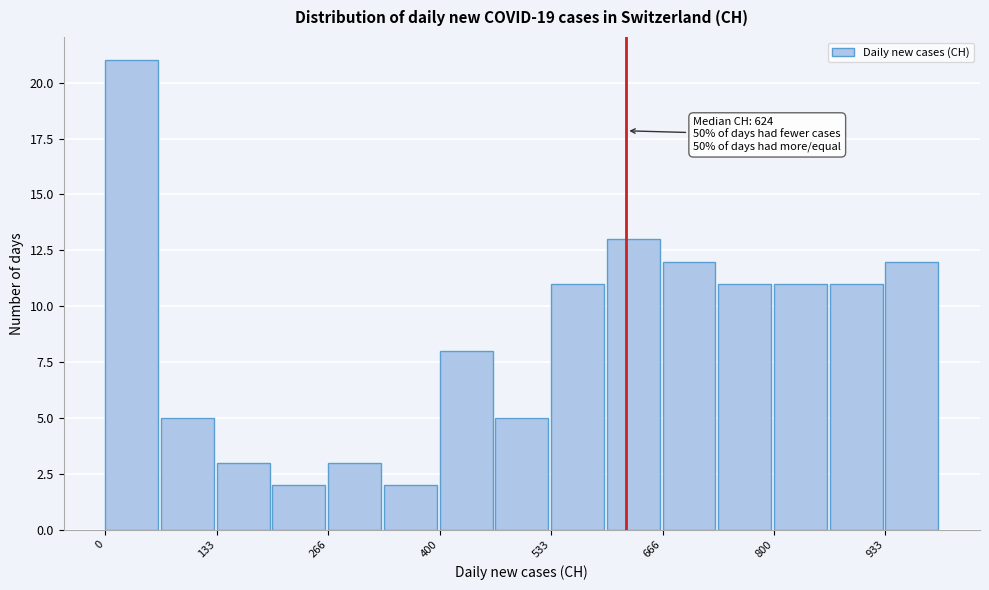

Around what value on the x-axis is the tallest bar? Give the approximate position of its centre, as read against the axis.

40